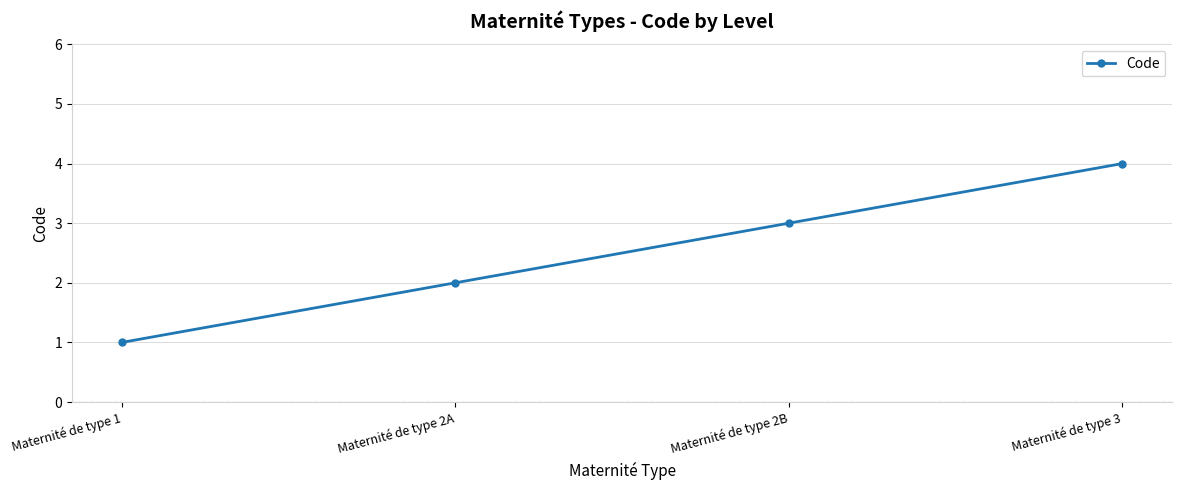

Which has a higher value, Maternité de type 1 or Maternité de type 3?

Maternité de type 3